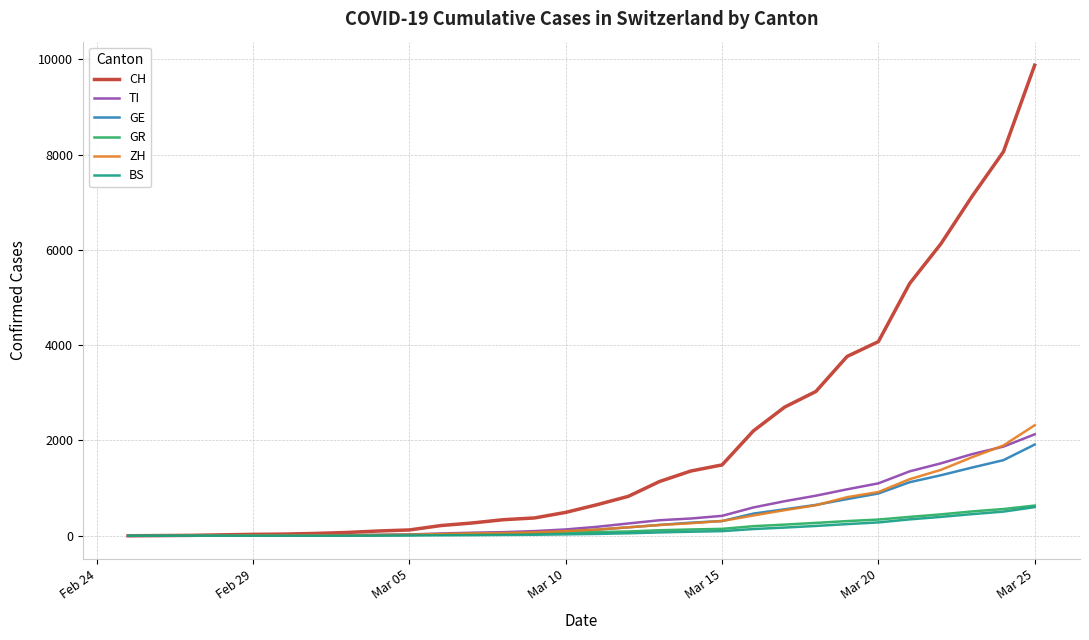

How many series are shown in this chart?

6